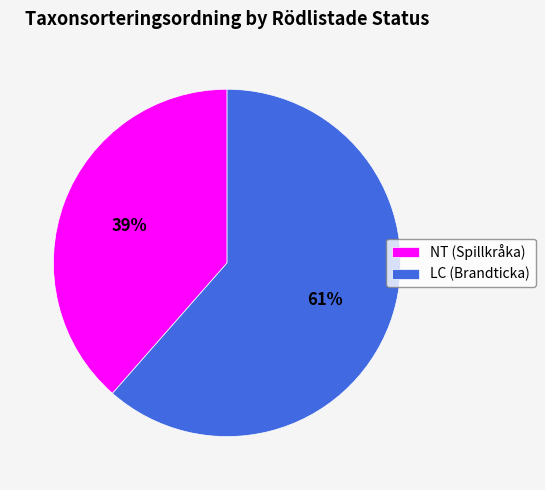

Combined, do NT (Spillkråka) and LC (Brandticka) account for over 50%?

Yes